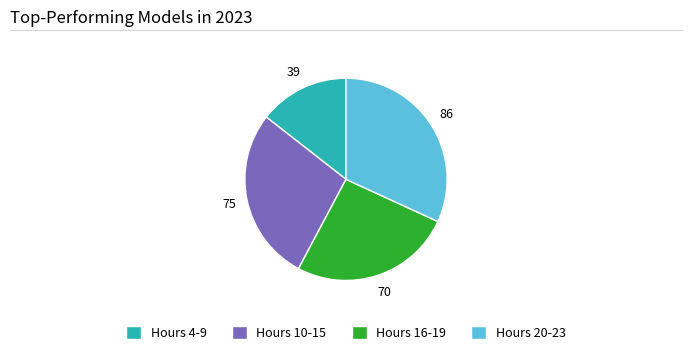

Does Hours 10-15 account for over 50% of the chart?

No